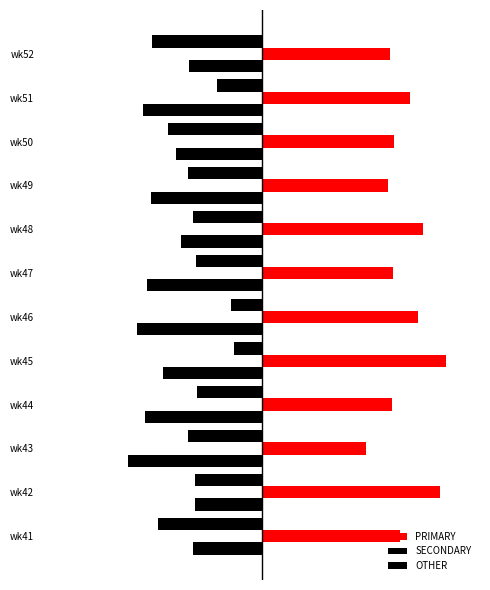

How many data points in SECONDARY are less than -31?

7